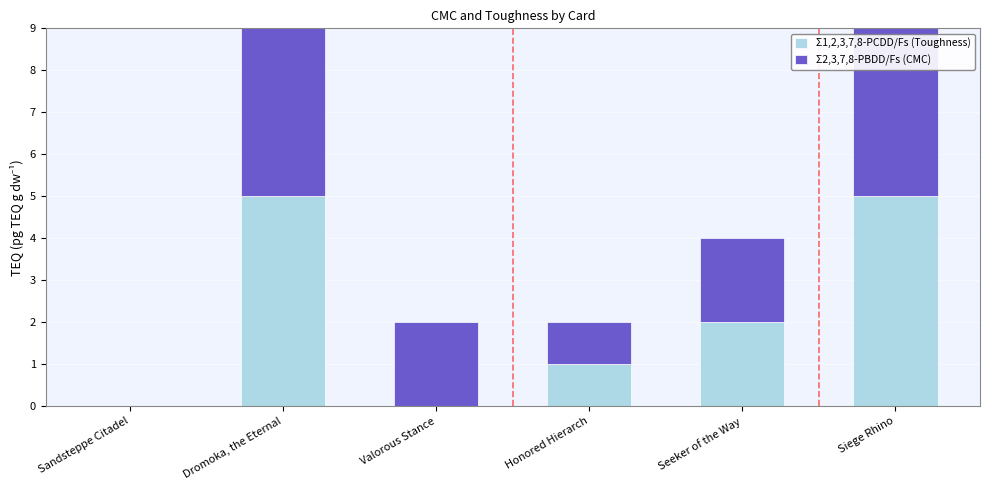

What is the maximum value for Σ1,2,3,7,8-PCDD/Fs (Toughness)?

5